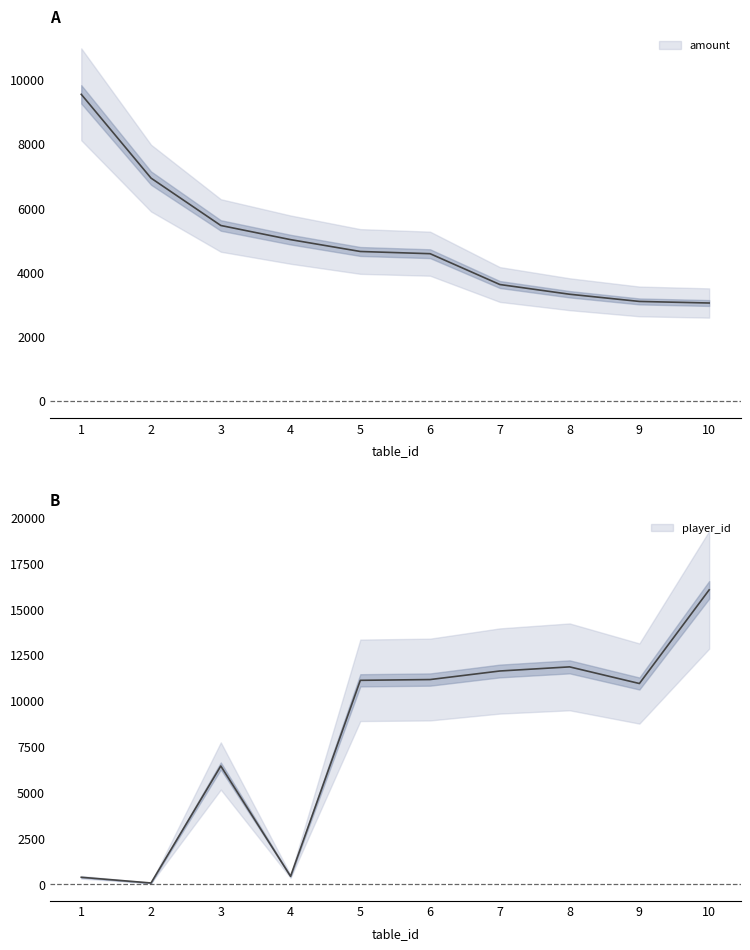

At how many categories does at least one series exceed 13446?

1